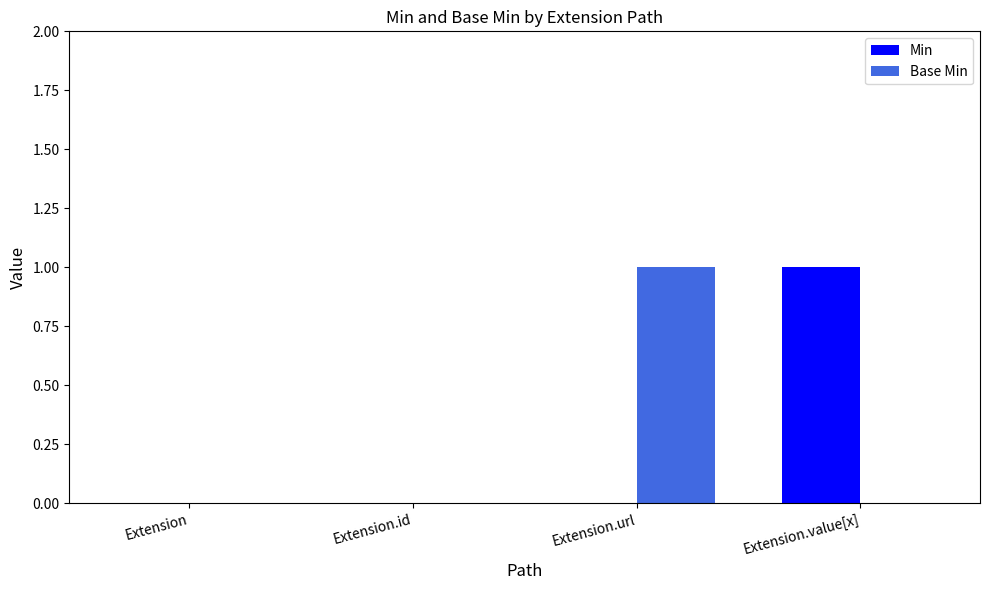

What is the total value across all series at Extension.value[x]?

1